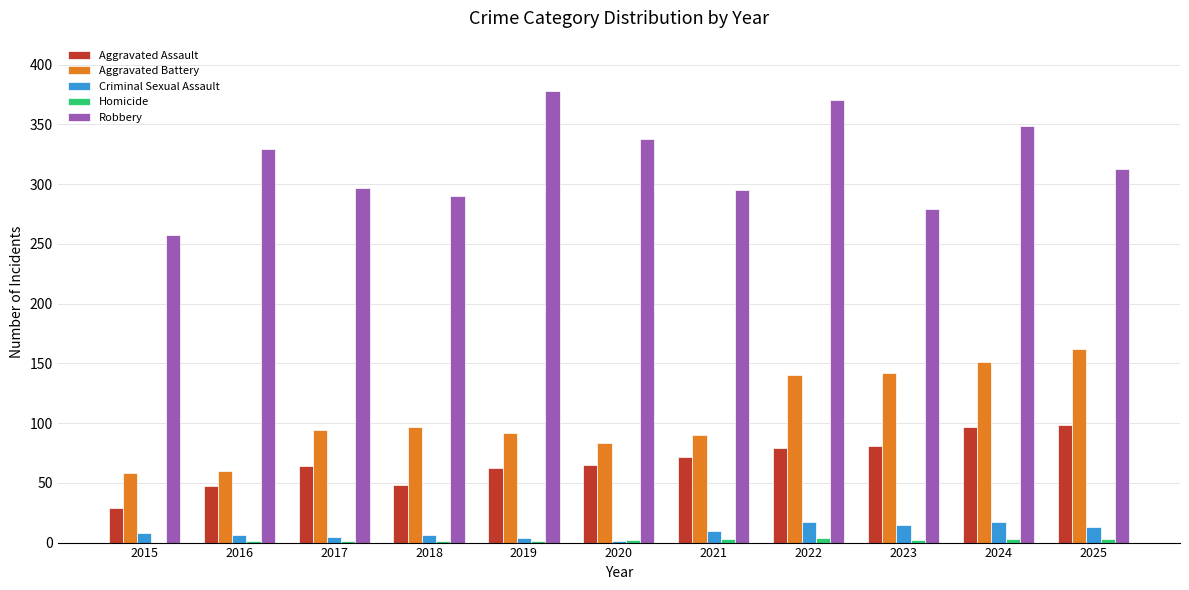

What is the difference between the Robbery values at 2023 and 2020?

59